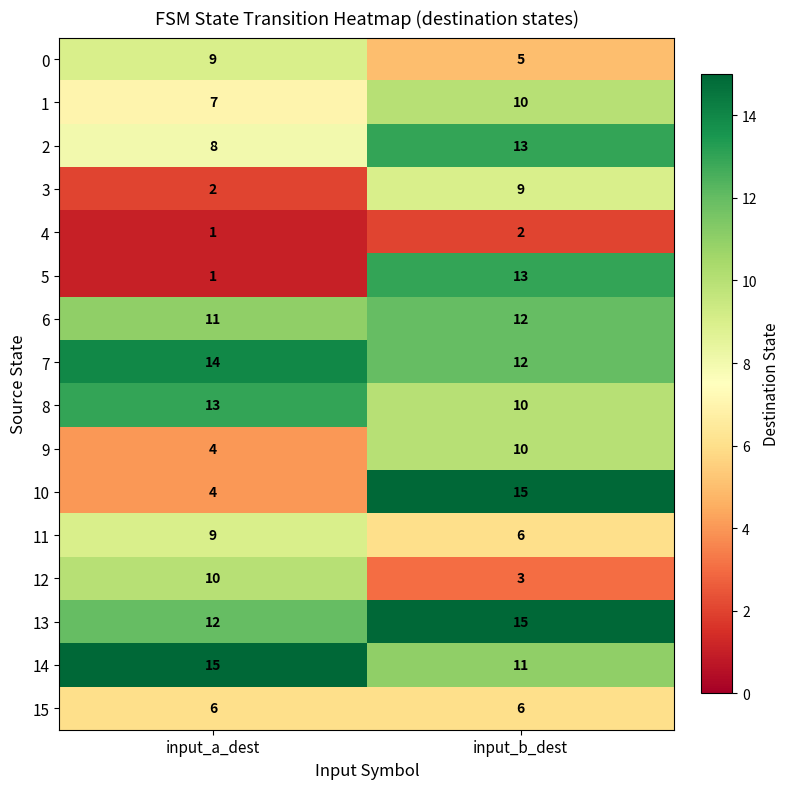

True or false: 15 has a value of 6 at input_a_dest.

True